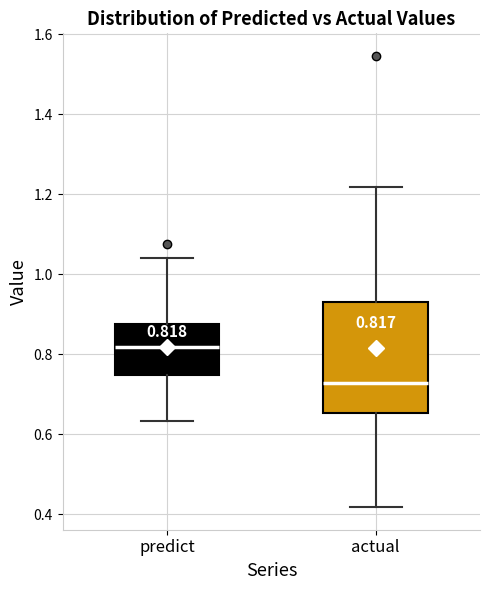

Which box's median line is the lowest?

actual